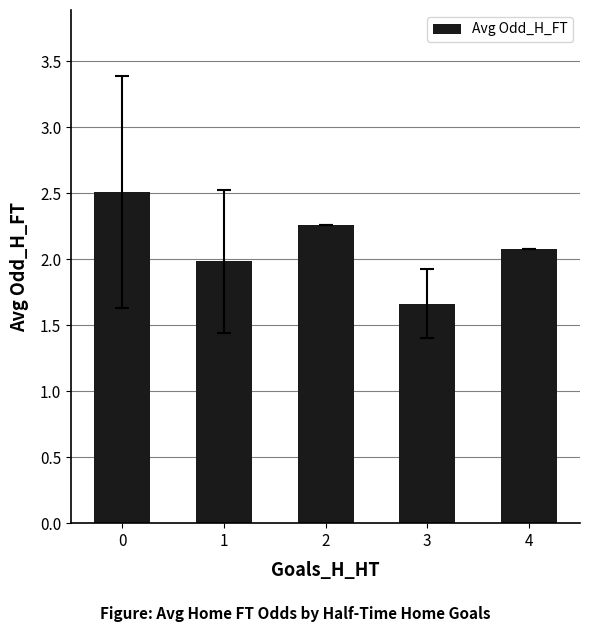

True or false: the data shows 2.0 at 1.

True